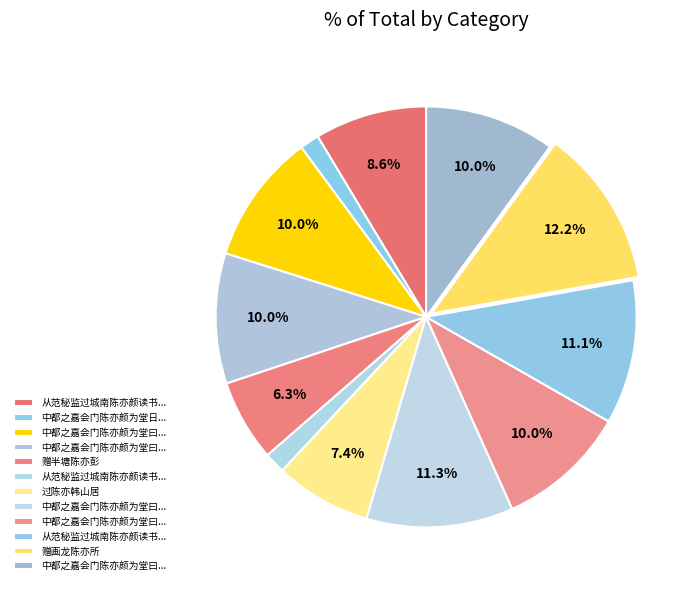

Is there any slice that represents more than half of the pie?

No